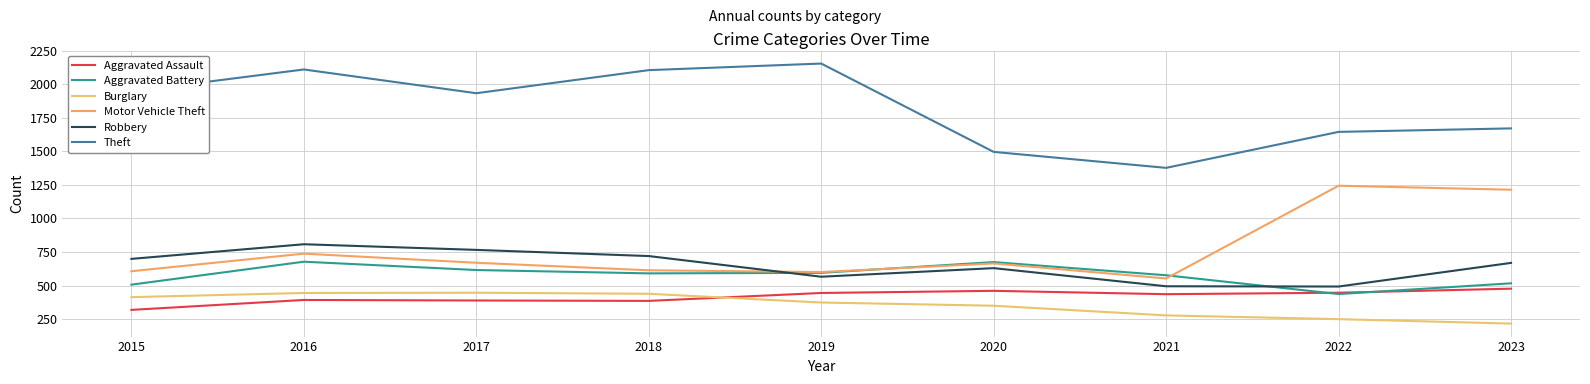

How many lines are shown in the chart?

6